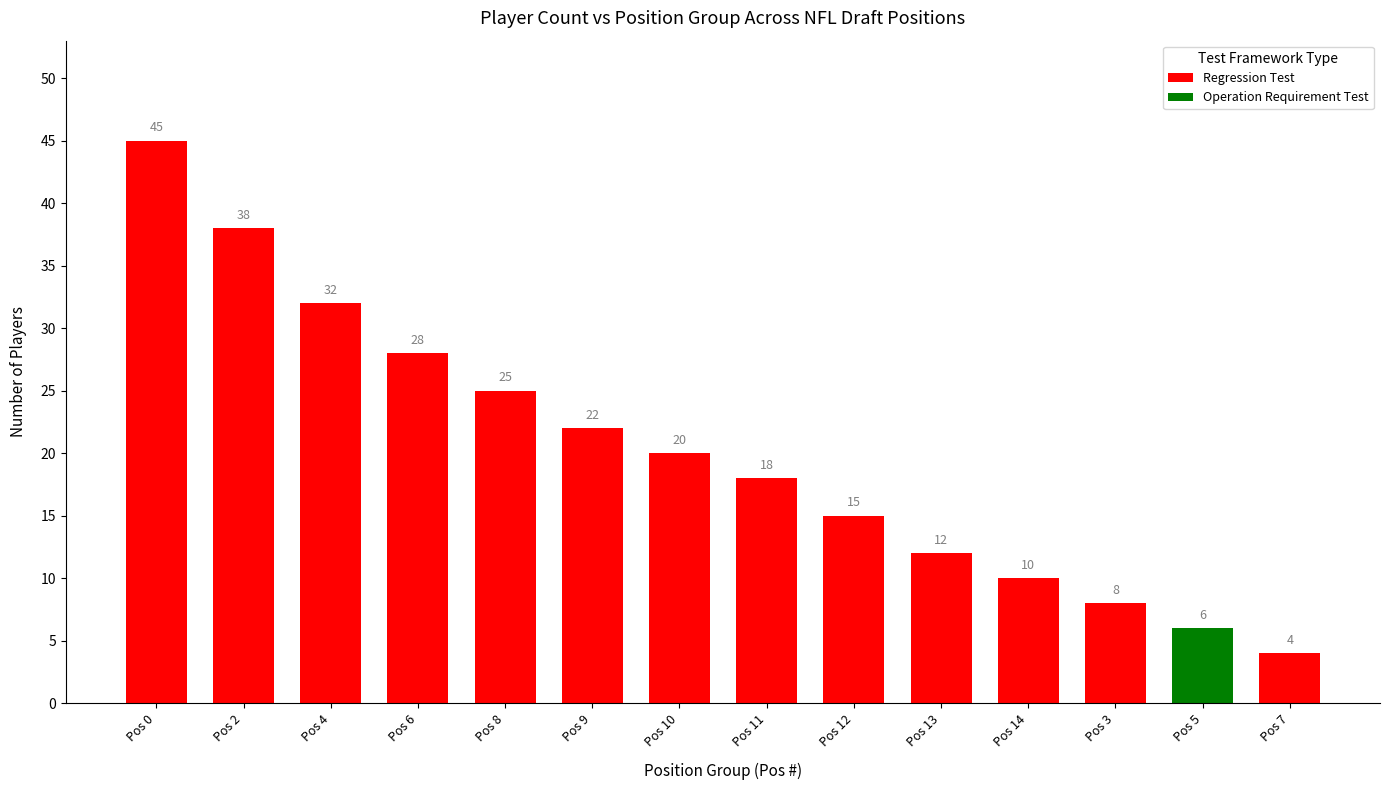

What position from the right is Pos 7?

1